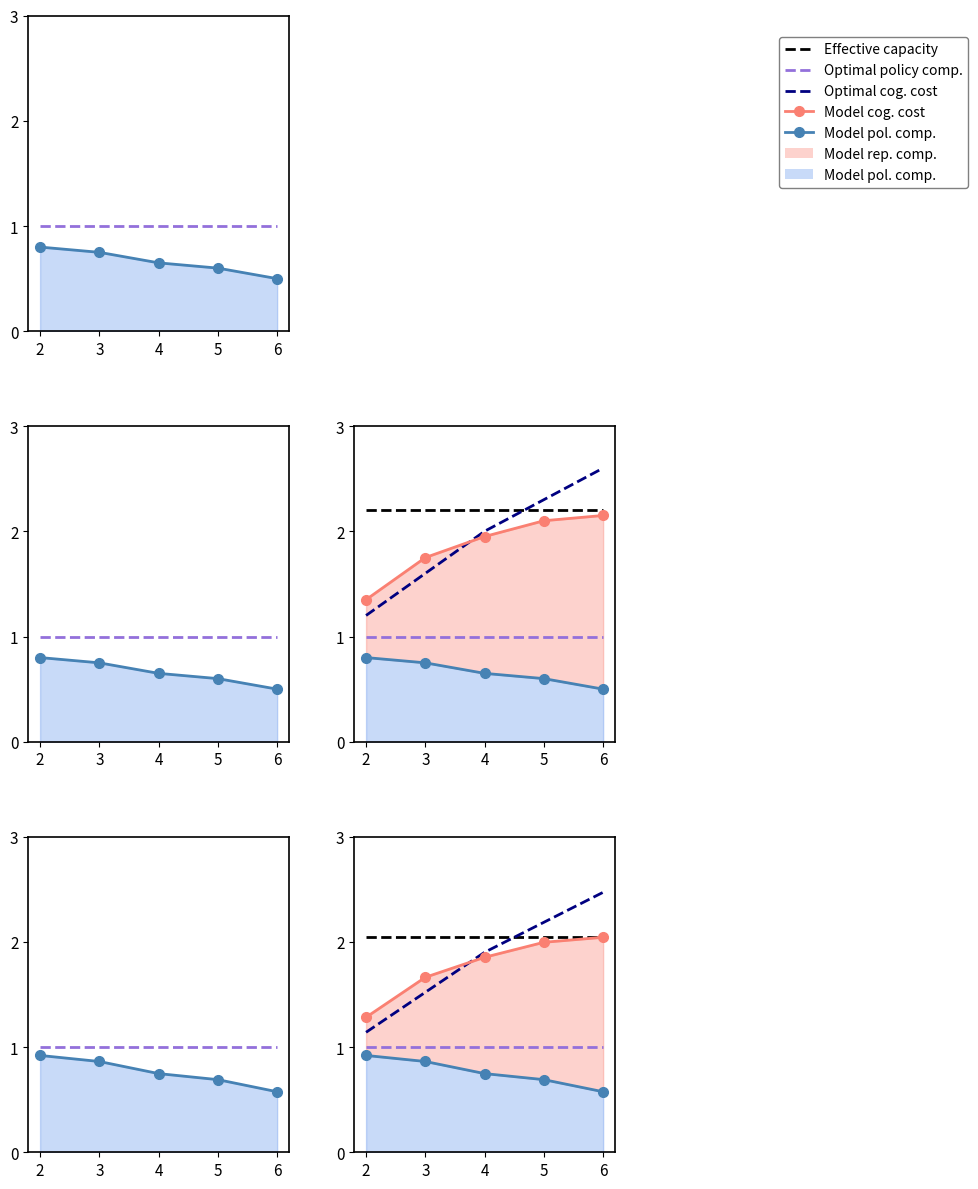

At which label is Optimal policy comp. closest to 1?

2